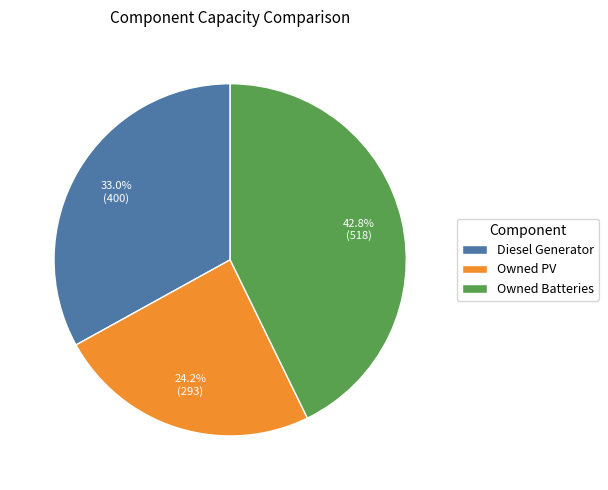

Does any single category account for the majority?

No